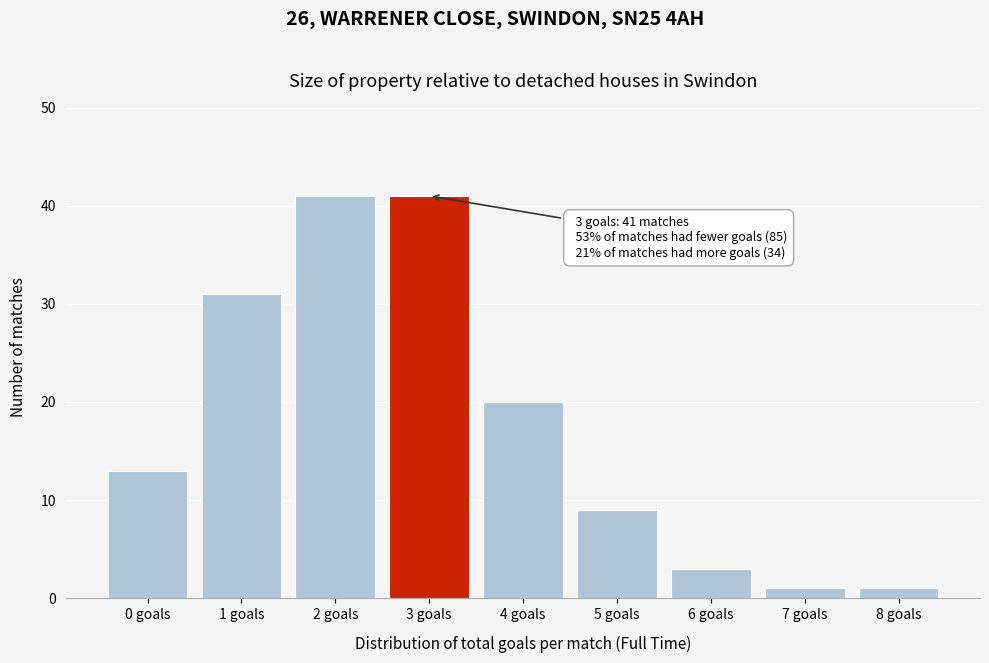

Reading left to right, extract all data points from this chart.

0 goals=13	1 goals=31	2 goals=41	3 goals=41	4 goals=20	5 goals=9	6 goals=3	7 goals=1	8 goals=1